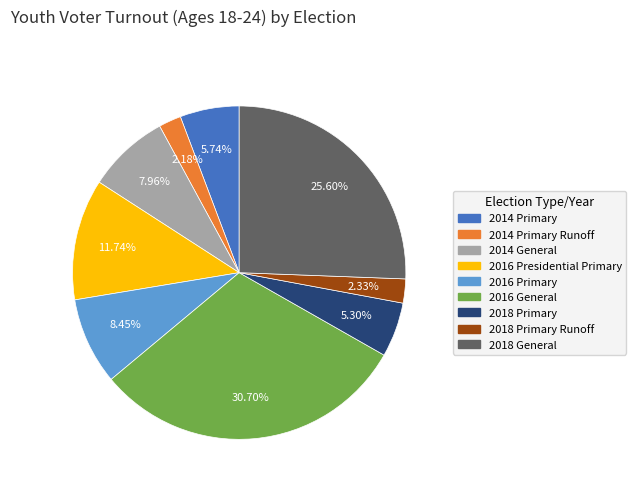

Does any single category account for the majority?

No